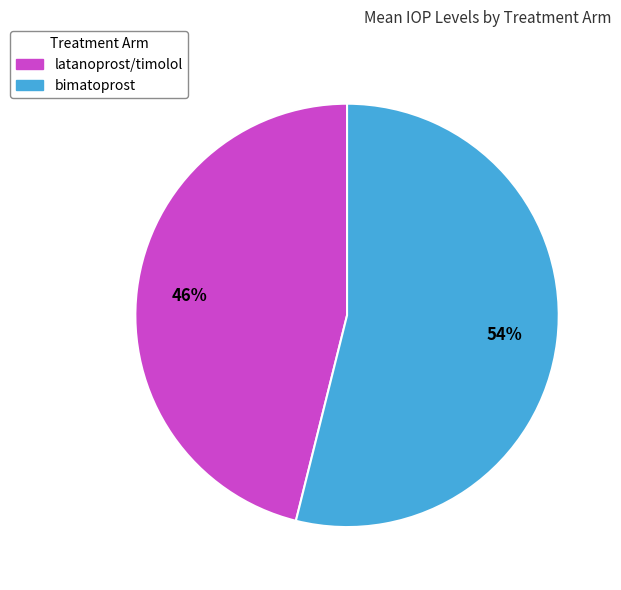

What is the majority slice?

bimatoprost